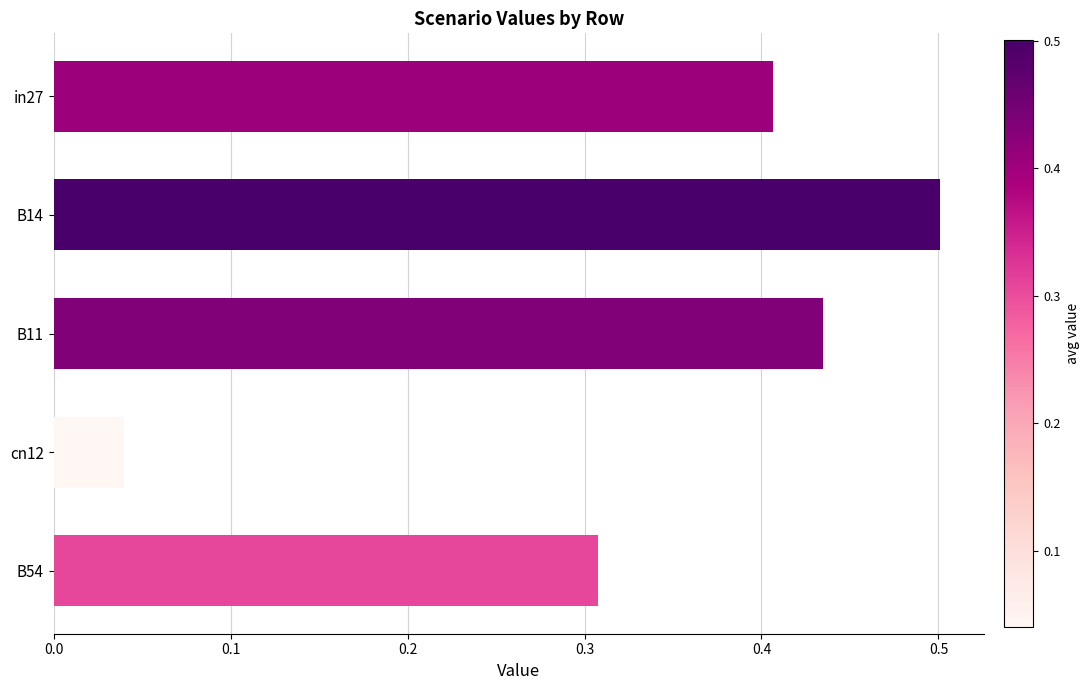

Is it true that the value at B14 is 0.5?

True